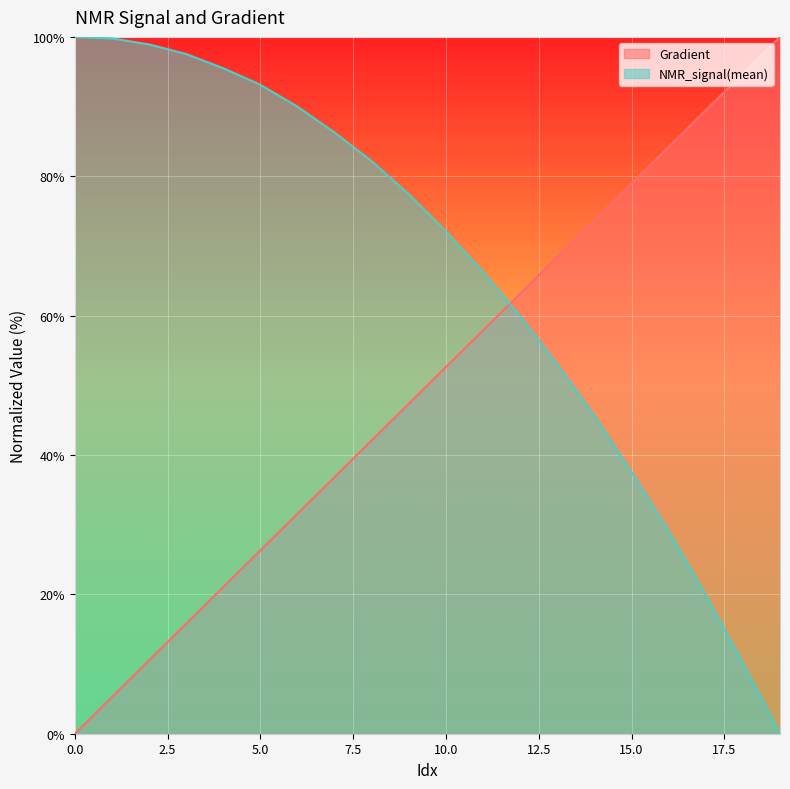

The value of NMR_signal(mean) at 0.0 is 100.0. True or false?

True